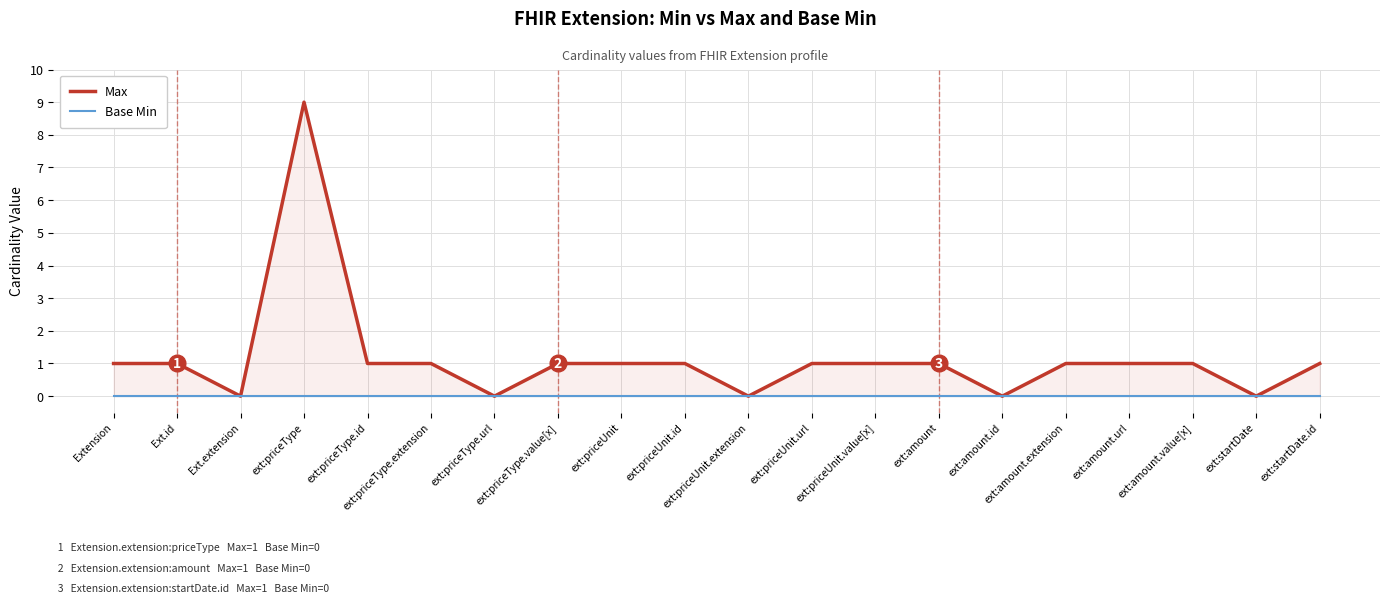

Is it true that Base Min equals 0 at ext:priceType.id?

True